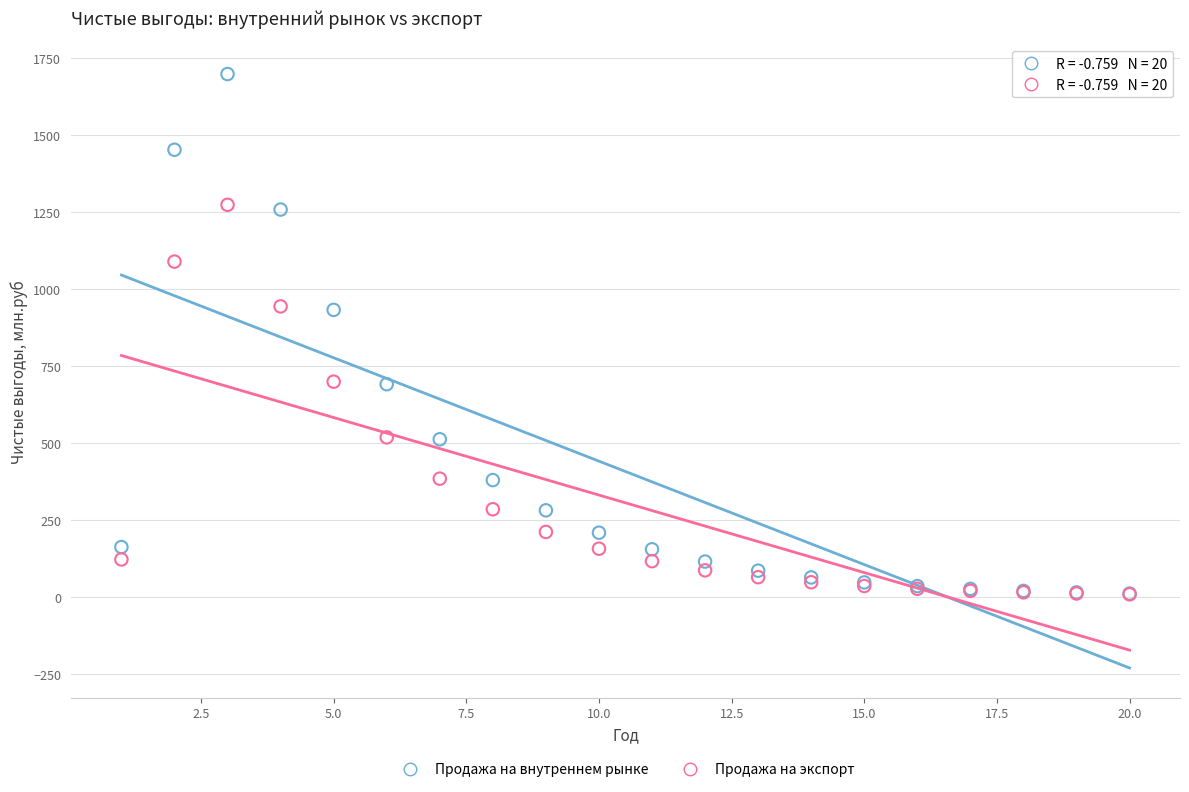

Which series contains the highest Y value?

Продажа на внутреннем рынке